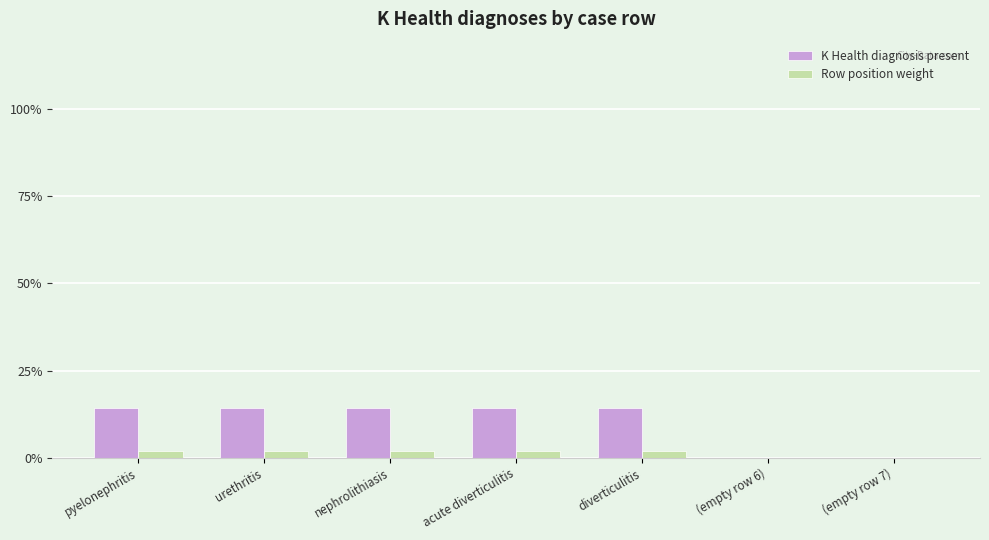

Is it true that Row position weight equals 0.0 at (empty row 7)?

True